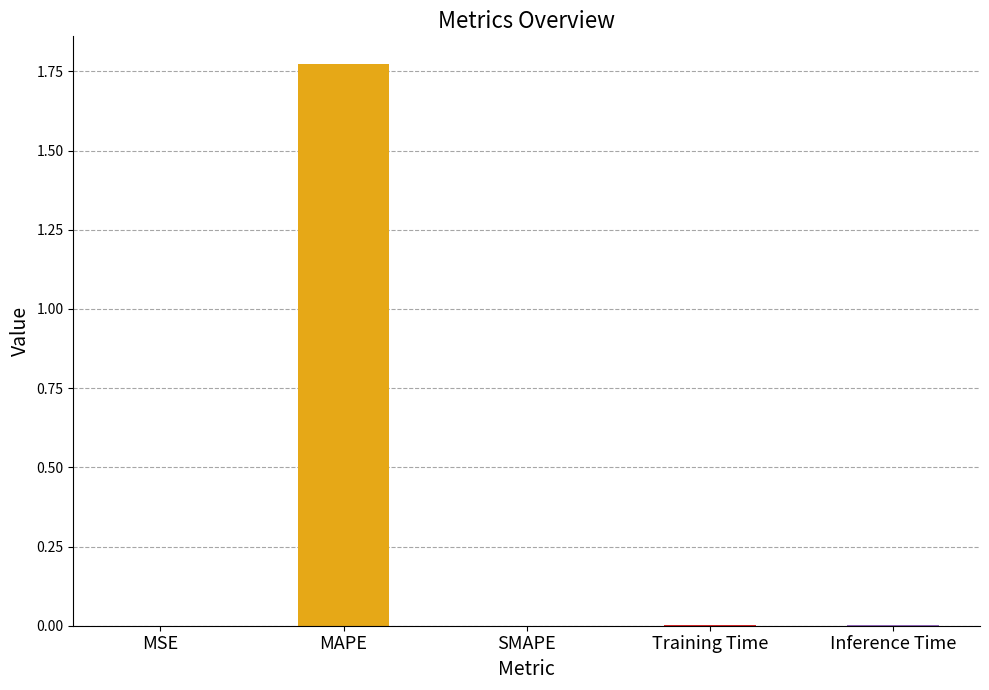

Which has a higher value, MAPE or Training Time?

MAPE